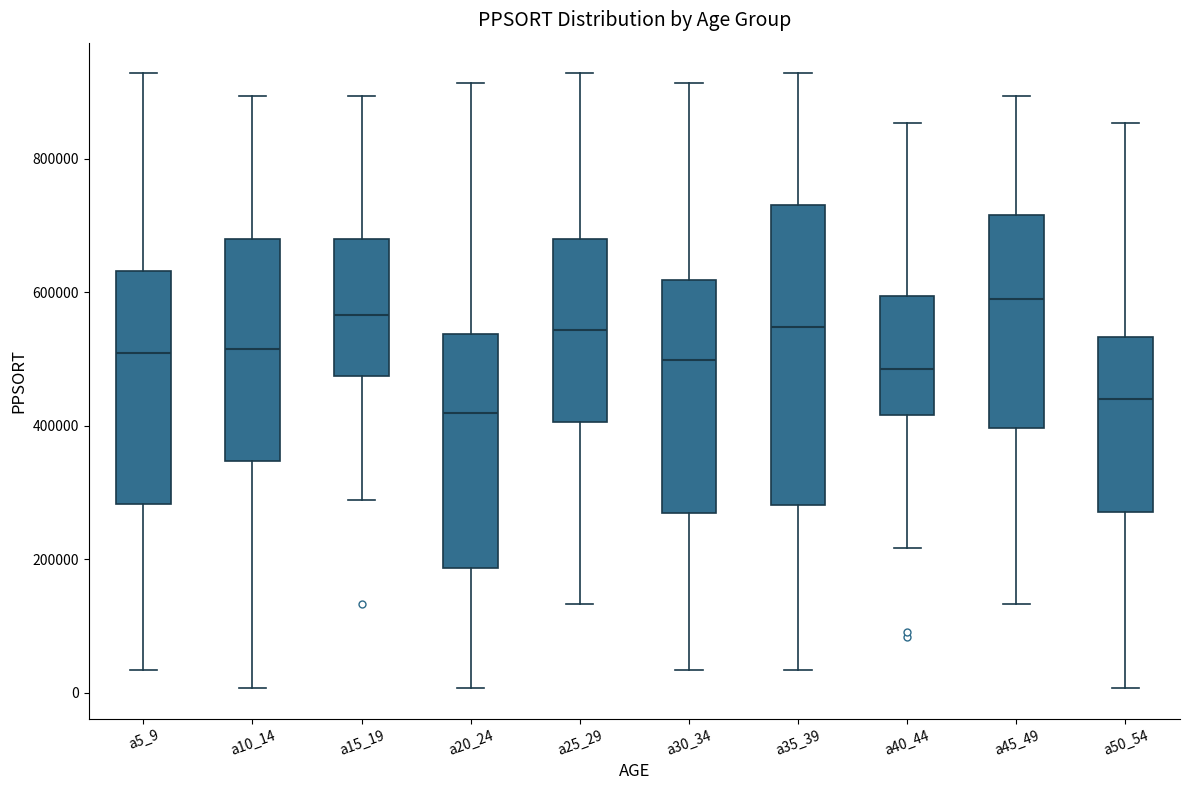

Comparing the boxes themselves (not the whiskers), which one is the tallest?

a35_39